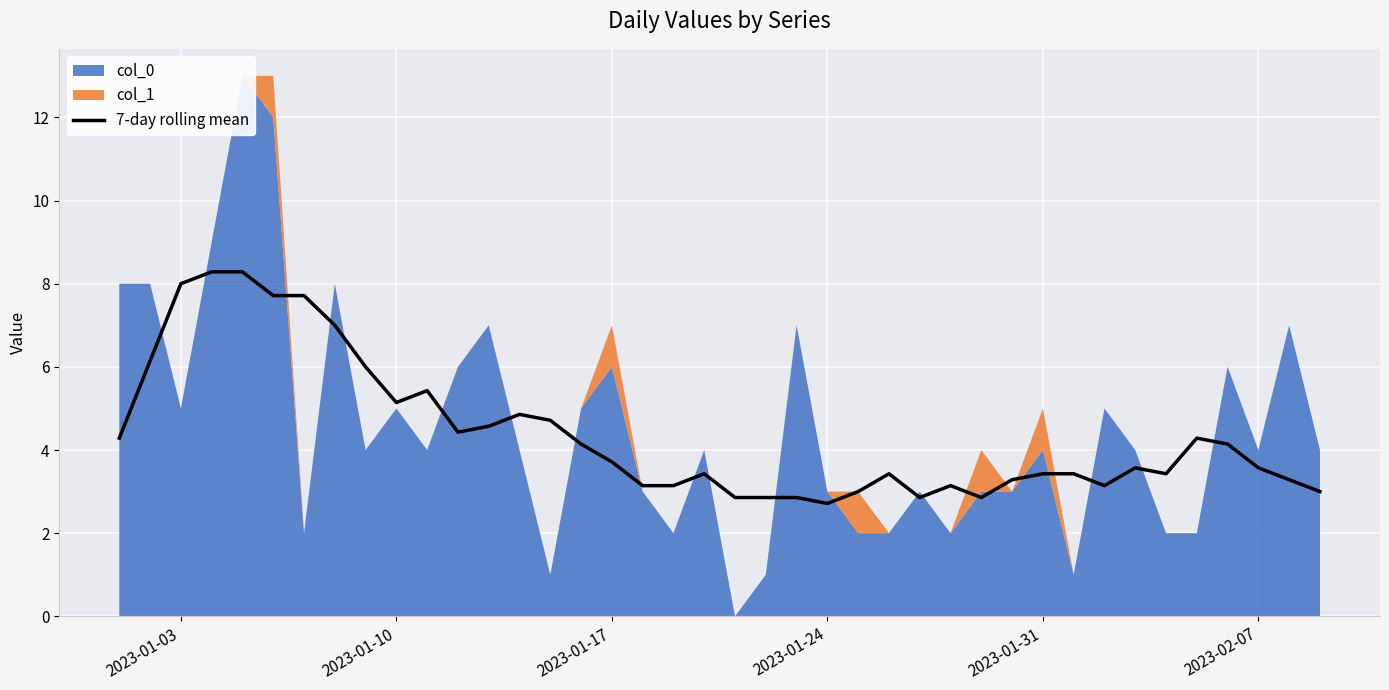

The value of 7-day rolling mean at 2023-01-24 is 1.0. True or false?

False